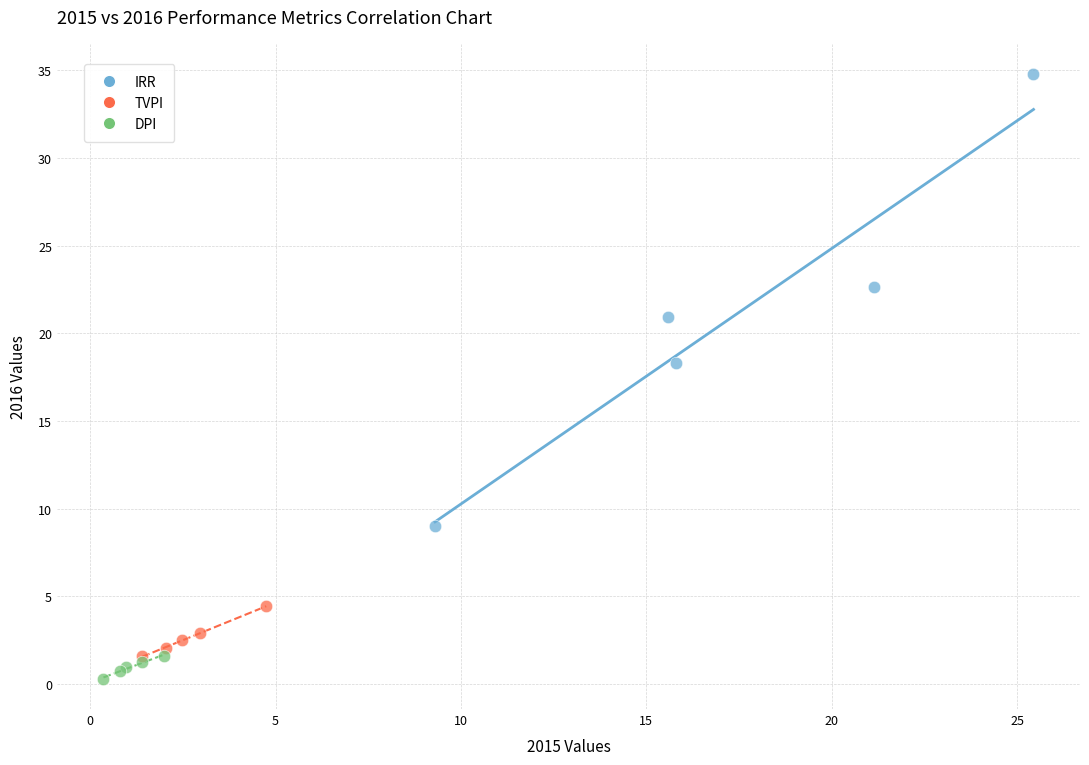

Which series contains the lowest Y value?

DPI